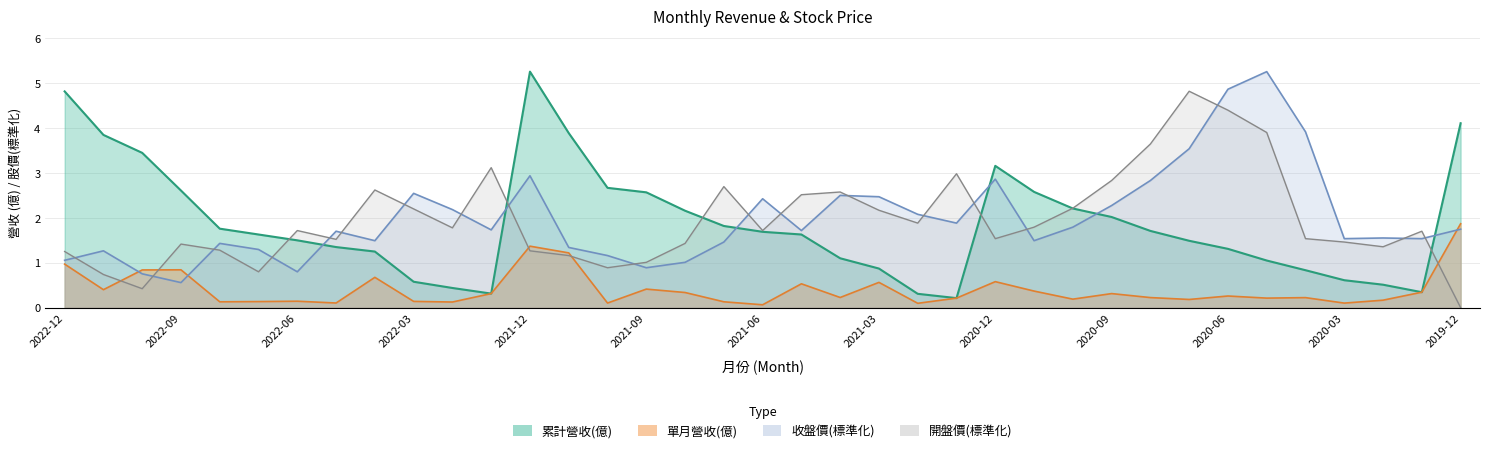

In 收盤價, how many points are higher than both neighbors (excluding endpoints)?

10